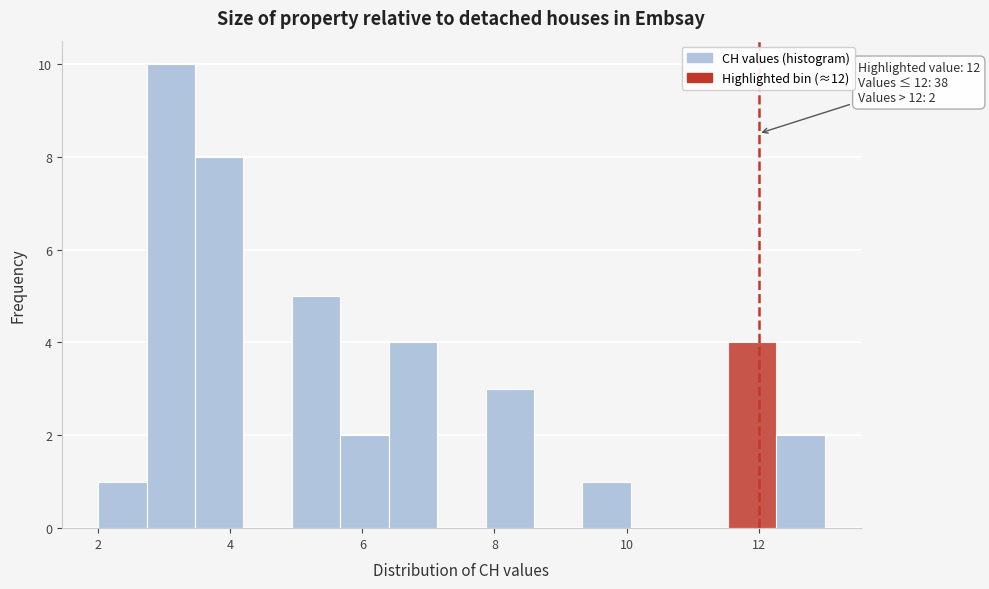

Around what value on the x-axis is the tallest bar? Give the approximate position of its centre, as read against the axis.

3.2